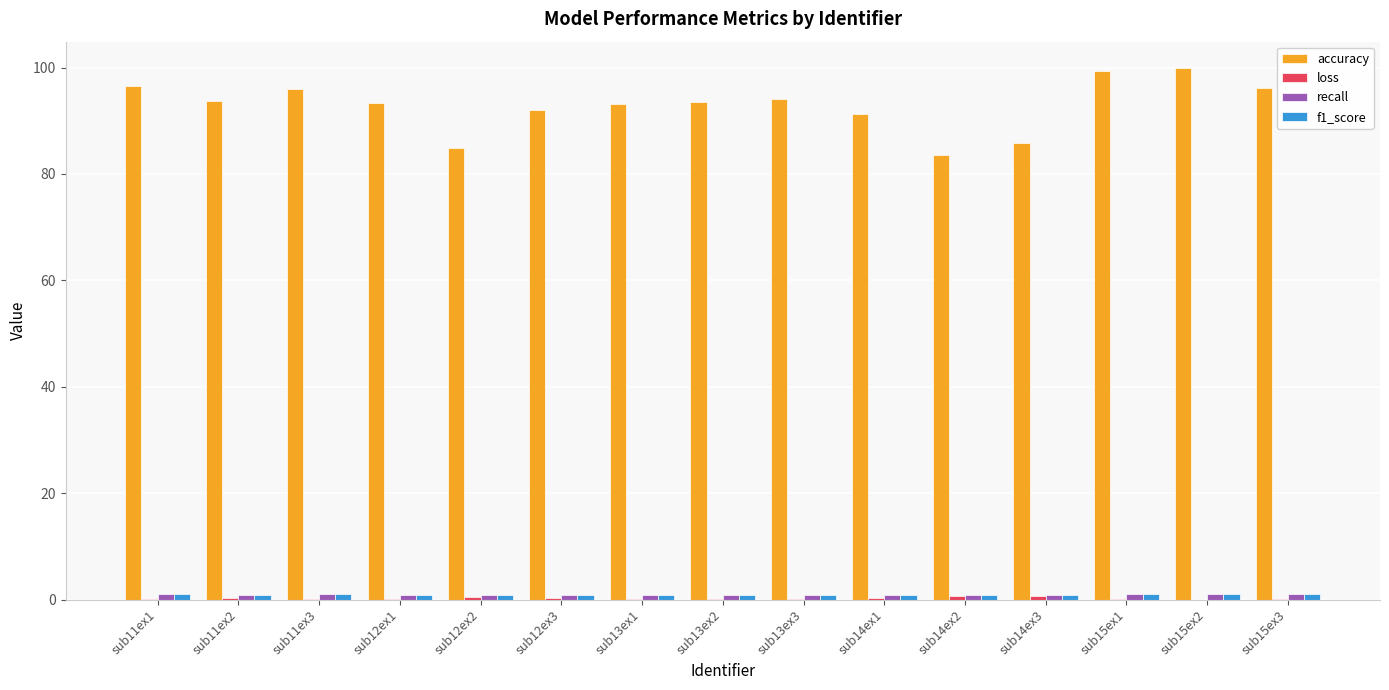

Which series has the largest total across all categories?

accuracy